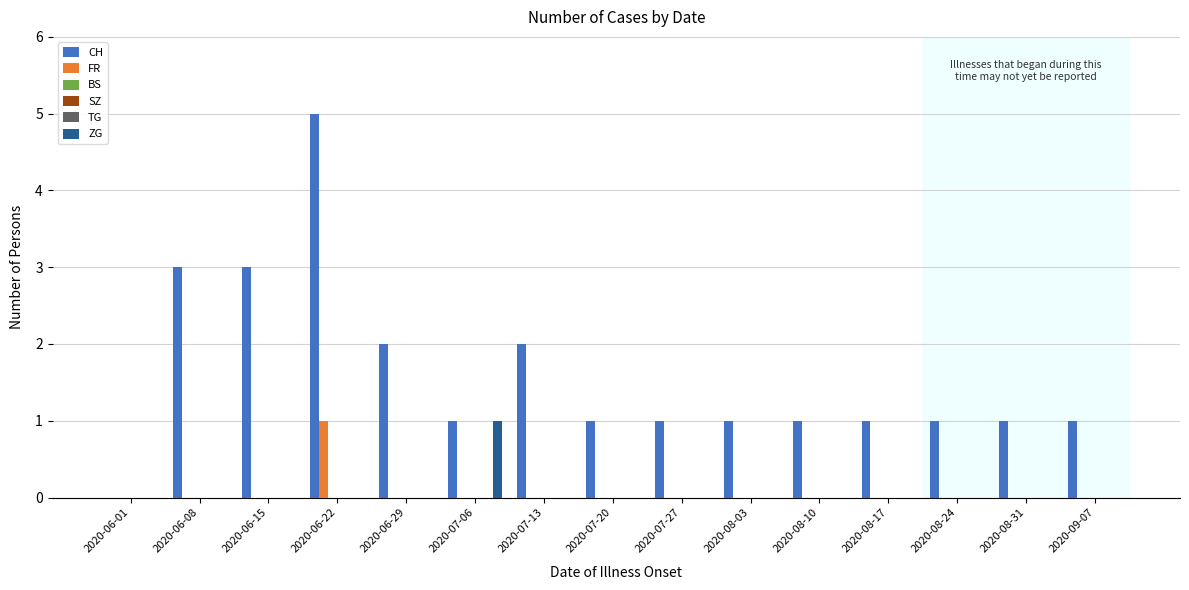

Which series has the largest range (max minus min)?

CH